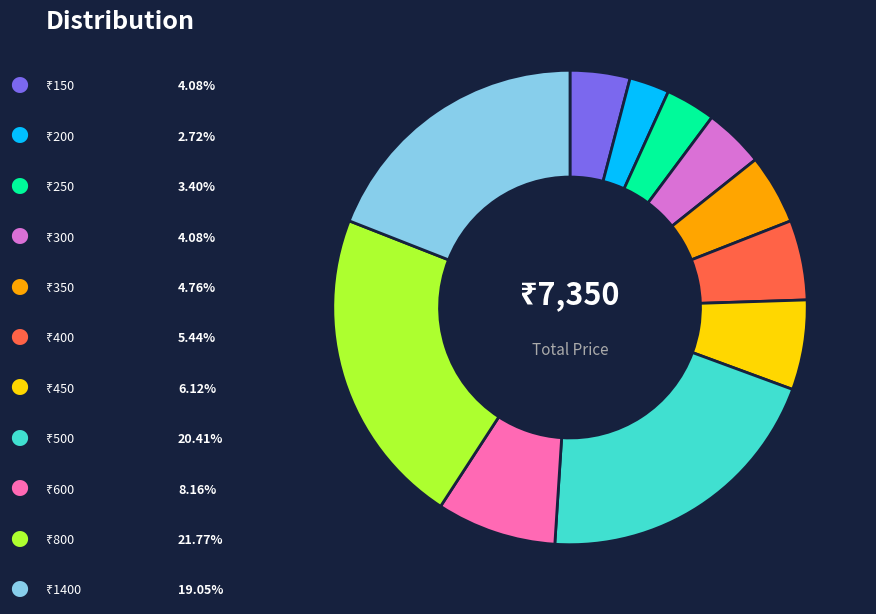

How many slices are in this pie chart?

11